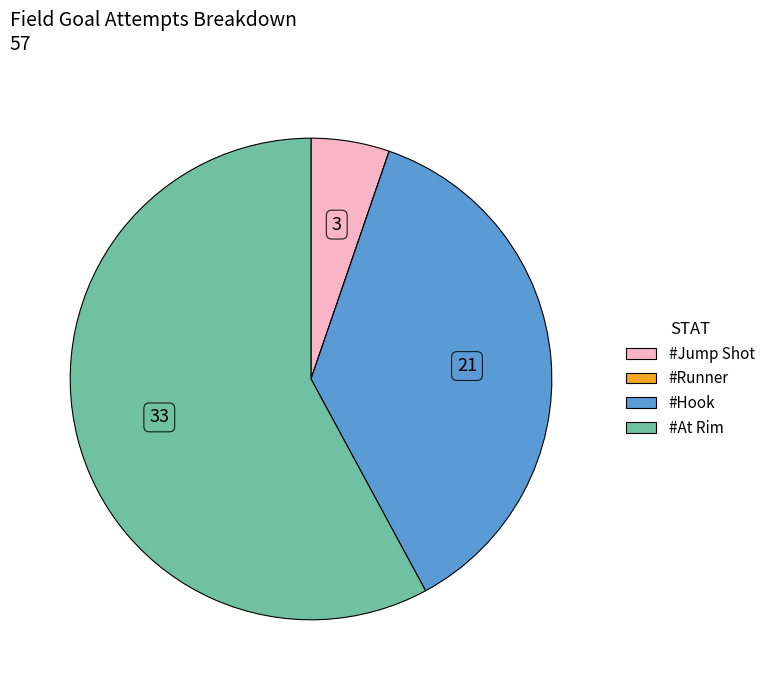

Is it true that #Hook is 45% of the pie?

False